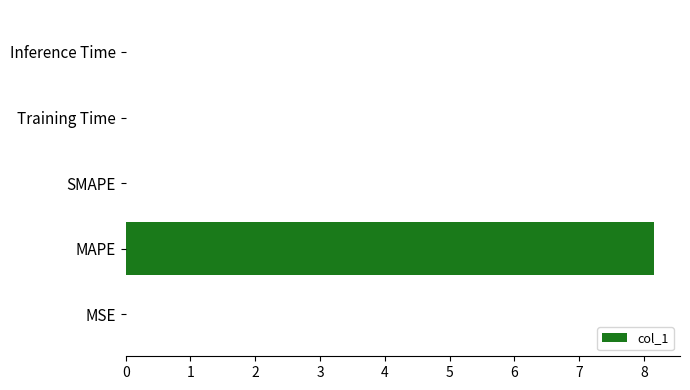

Which label corresponds to the largest value in the chart?

MAPE